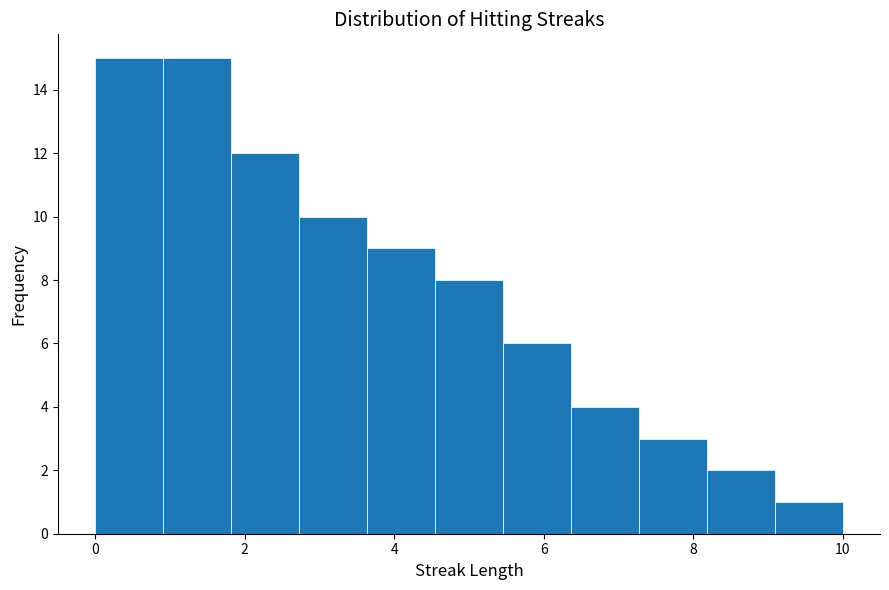

How tall is the bar that spans 5.4 to 6.4 on the x-axis? Neither the bar edges nor the heights are printed on the chart, so give them approximately, as read against the axes.

6